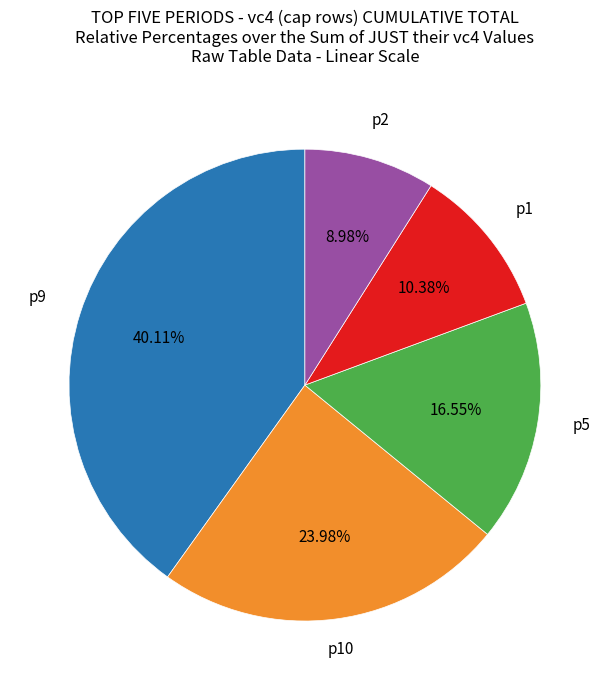

Does any single category account for the majority?

No